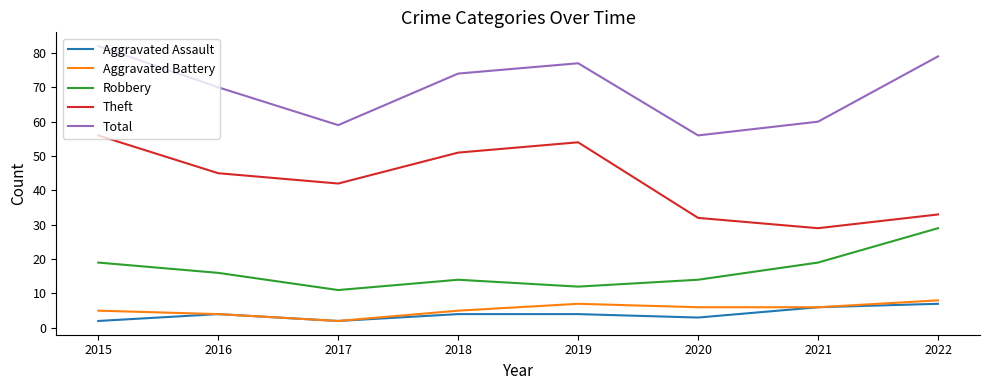

True or false: Total has more than 0 interior local peaks.

True